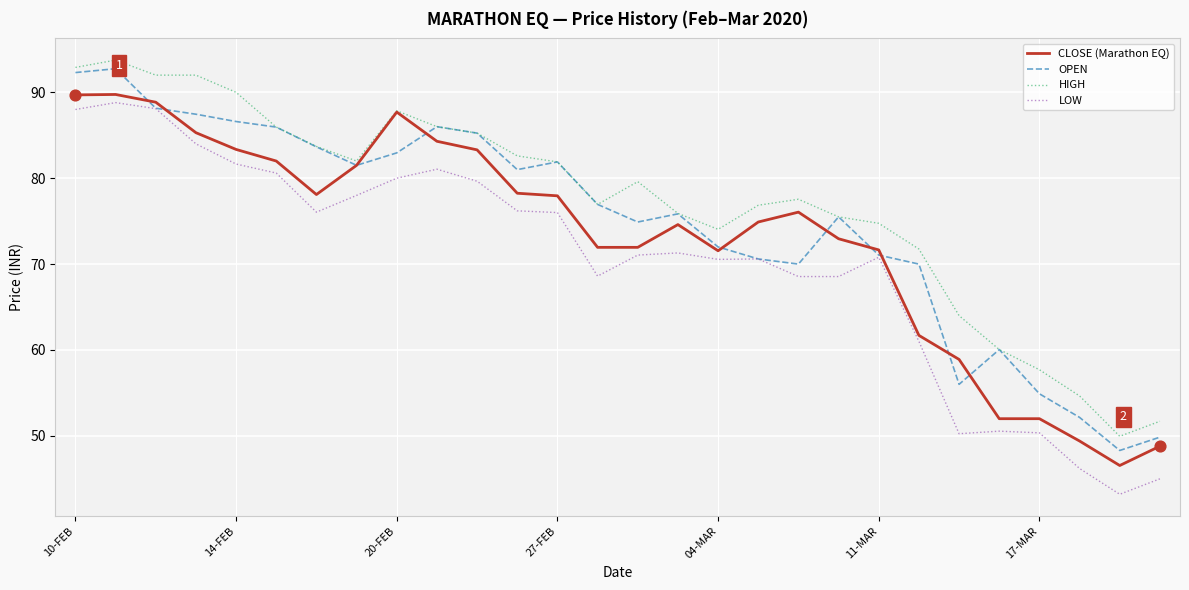

Which series has the largest total across all categories?

HIGH